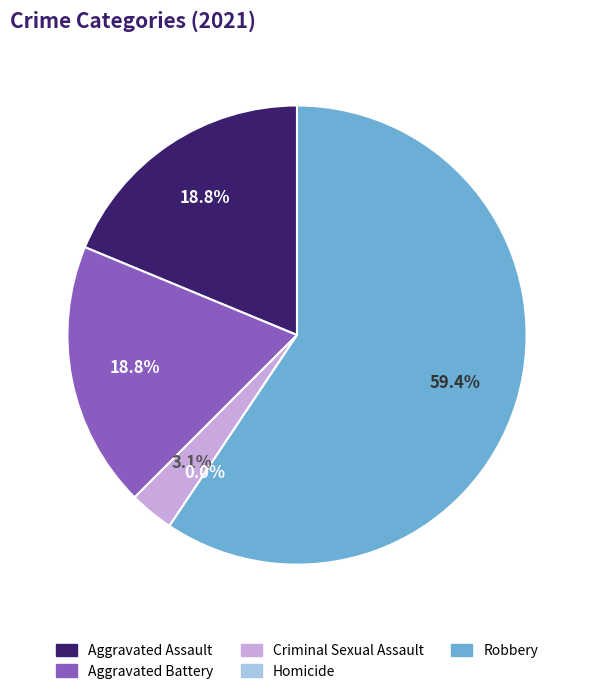

Between Homicide and Robbery, which is larger?

Robbery